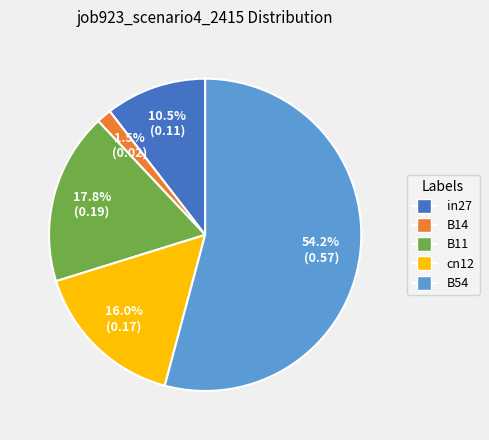

Rank the categories by value from highest to lowest.

B54, B11, cn12, in27, B14